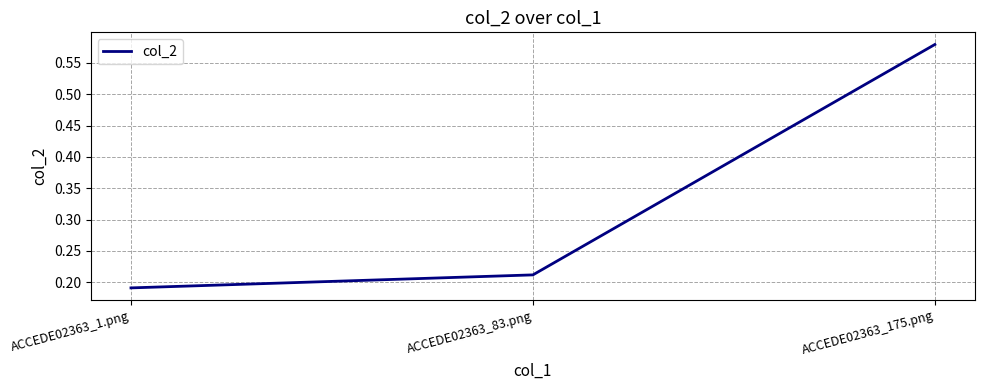

Which has a higher value, ACCEDE02363_1.png or ACCEDE02363_83.png?

ACCEDE02363_83.png